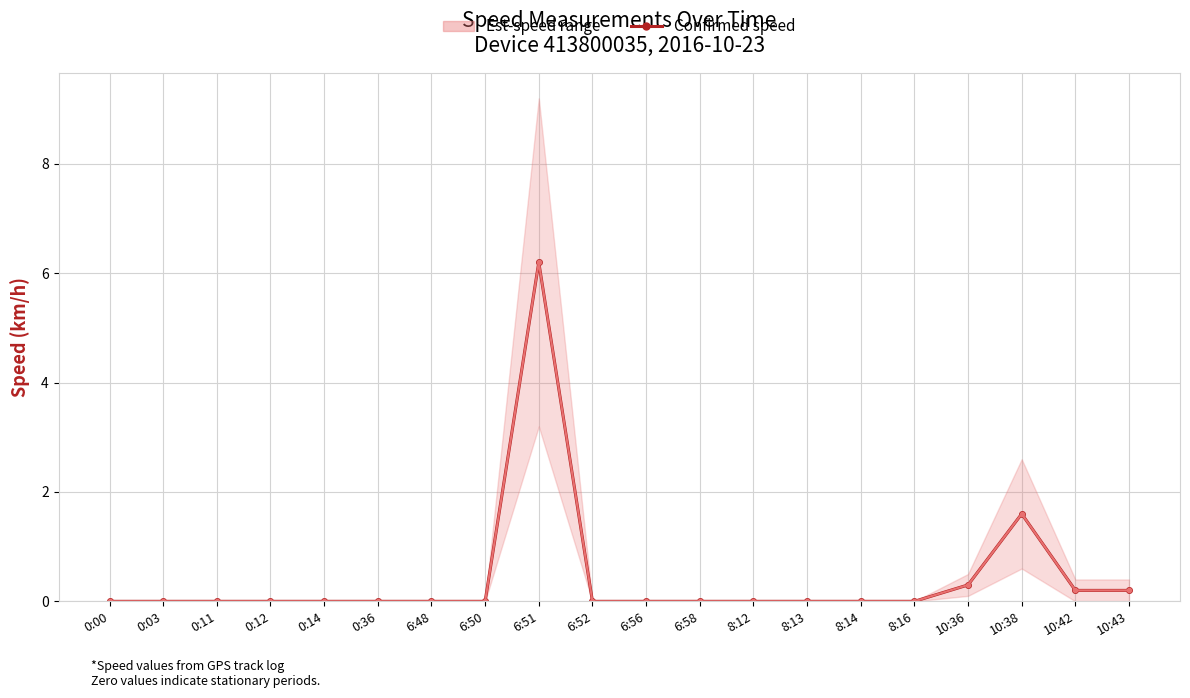

What is the highest value of the Confirmed speed series?

6.2